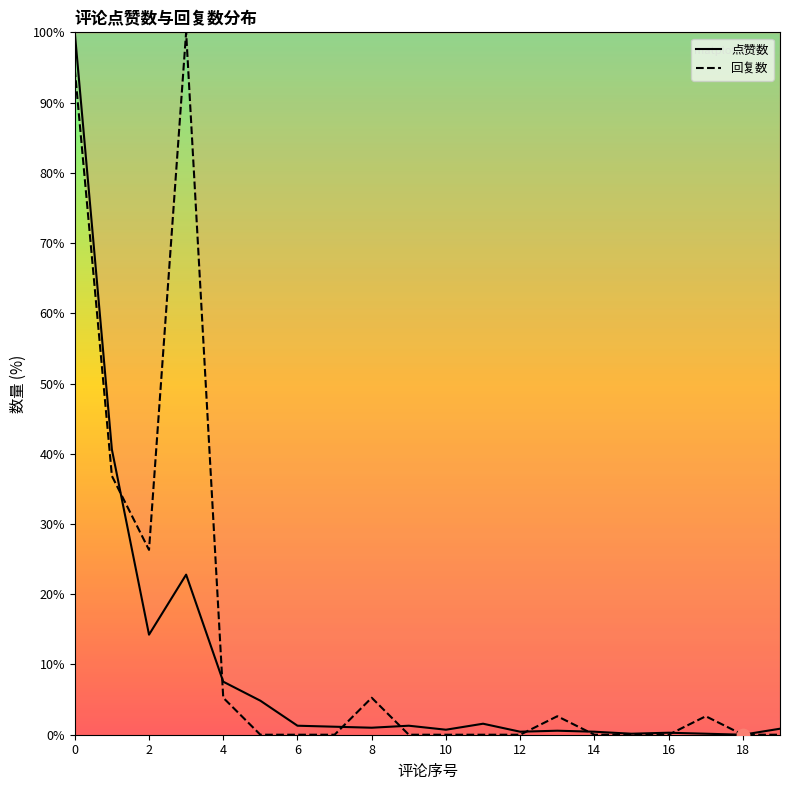

Which series has the largest Y range (max minus min)?

点赞数